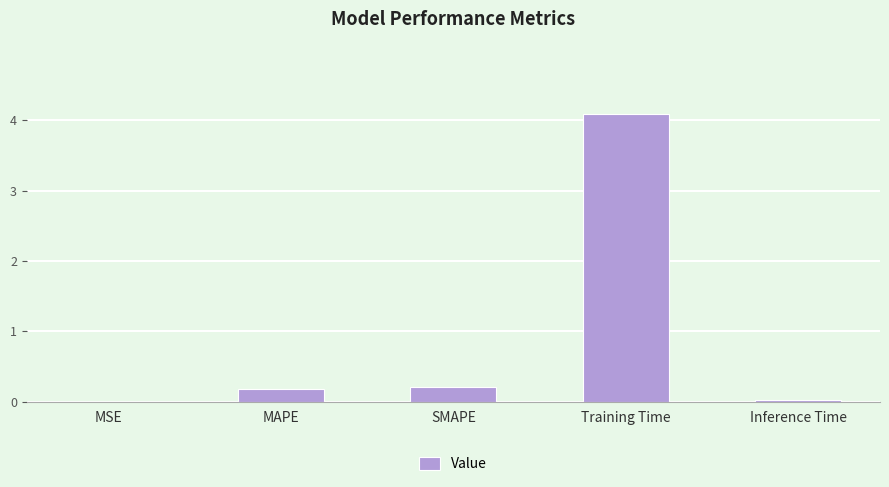

What is the sum of all values?

4.5